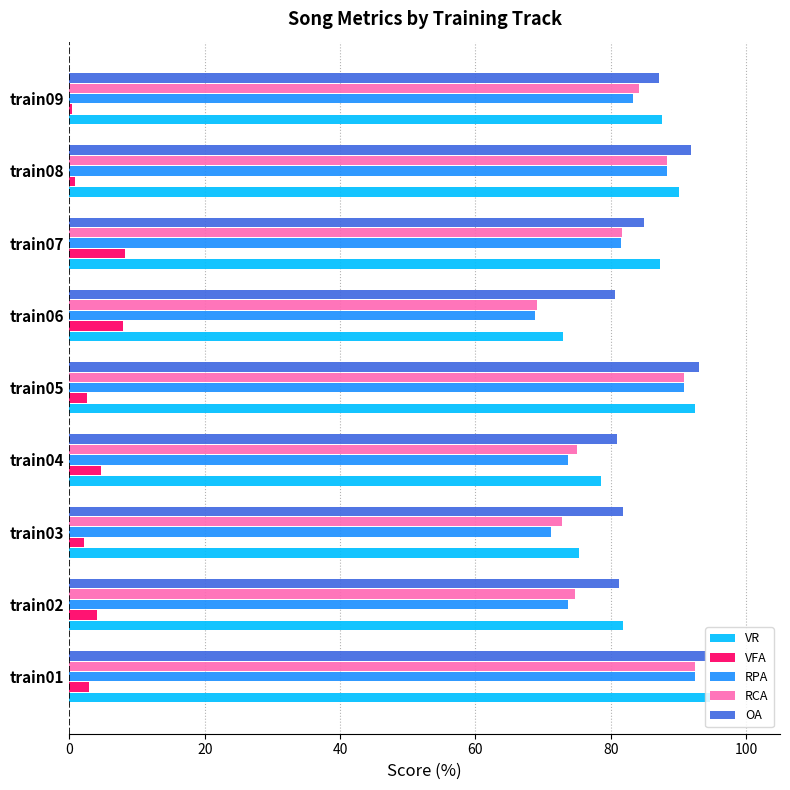

How many distinct data groups are displayed?

5